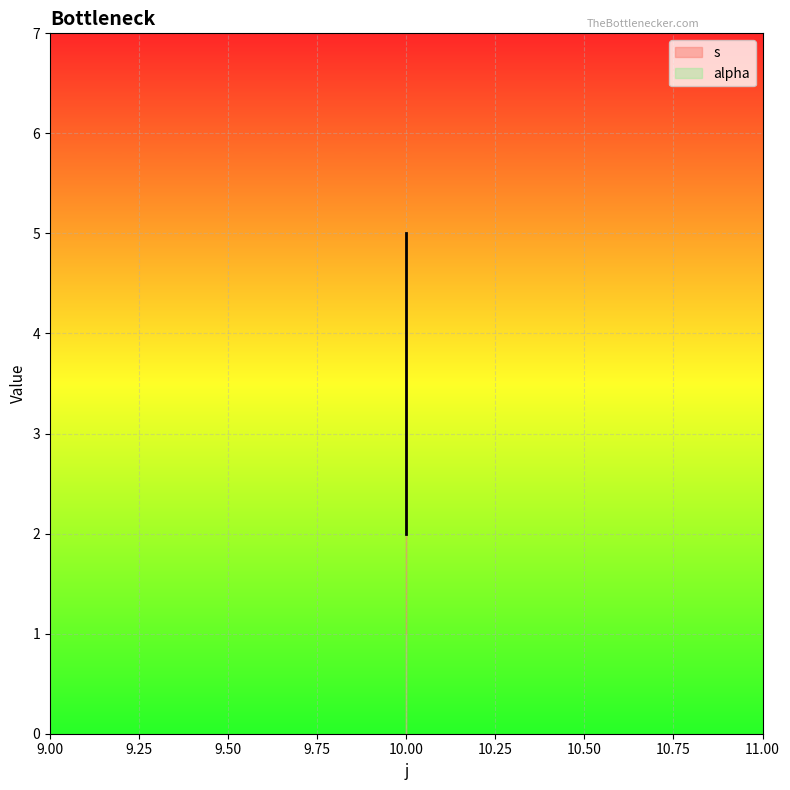

Which series changed the most between 9.00 and 9.50?

s